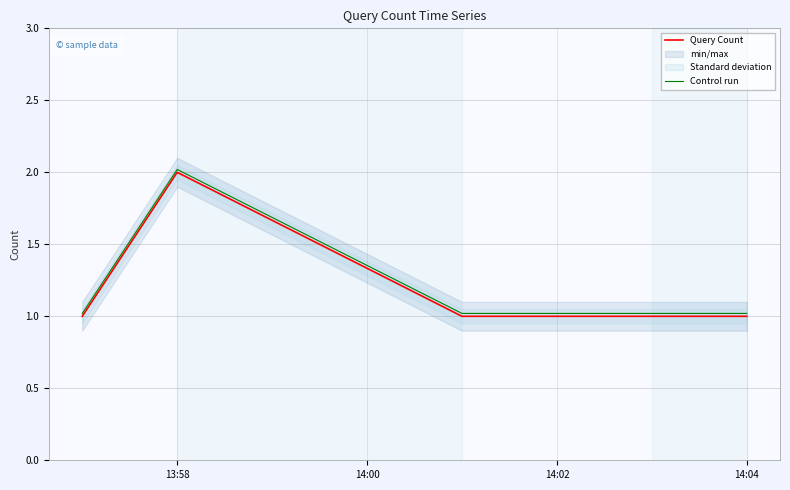

At which label does Query Count reach its peak?

13:58